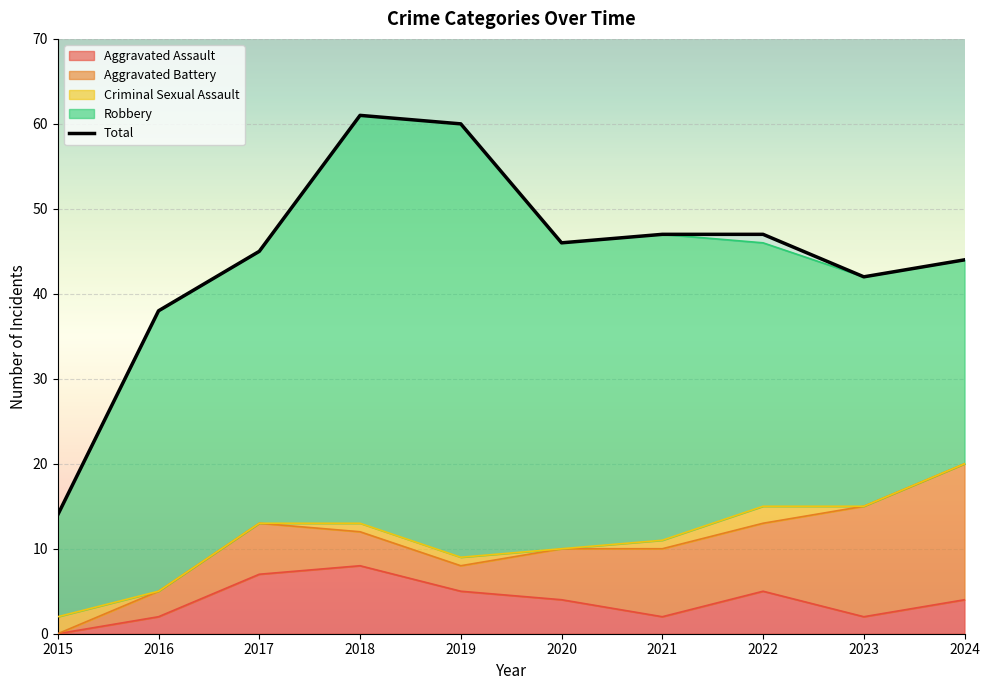

The value at 2015 is 14. True or false?

True